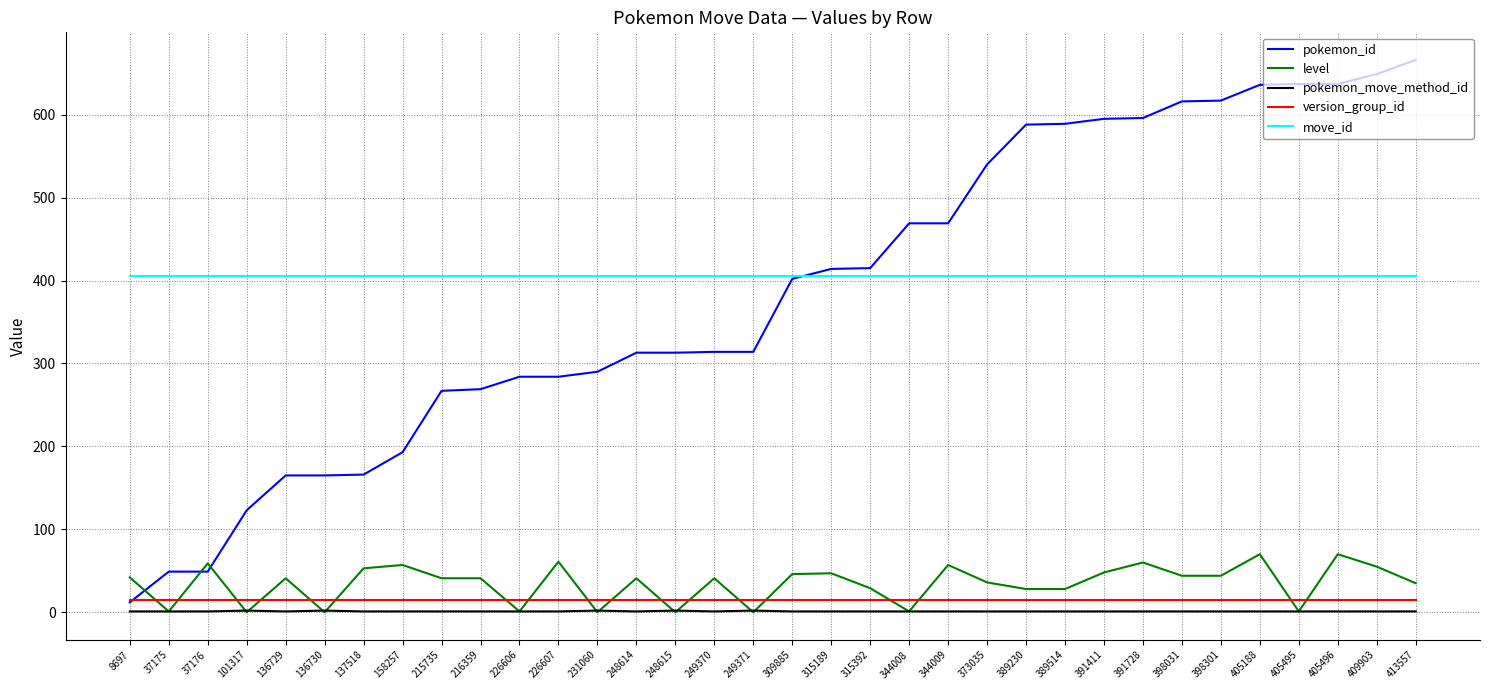

How many intersections are there between move_id and pokemon_id?

1